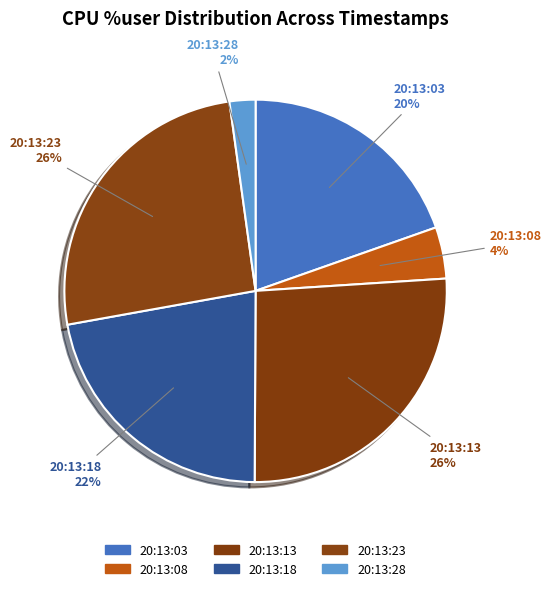

Does any single category account for the majority?

No